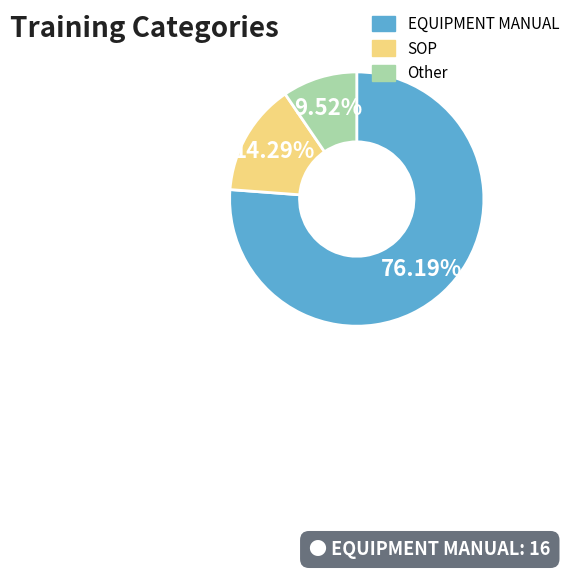

Approximately how many times larger is the value at SOP compared to EQUIPMENT MANUAL?

0.2